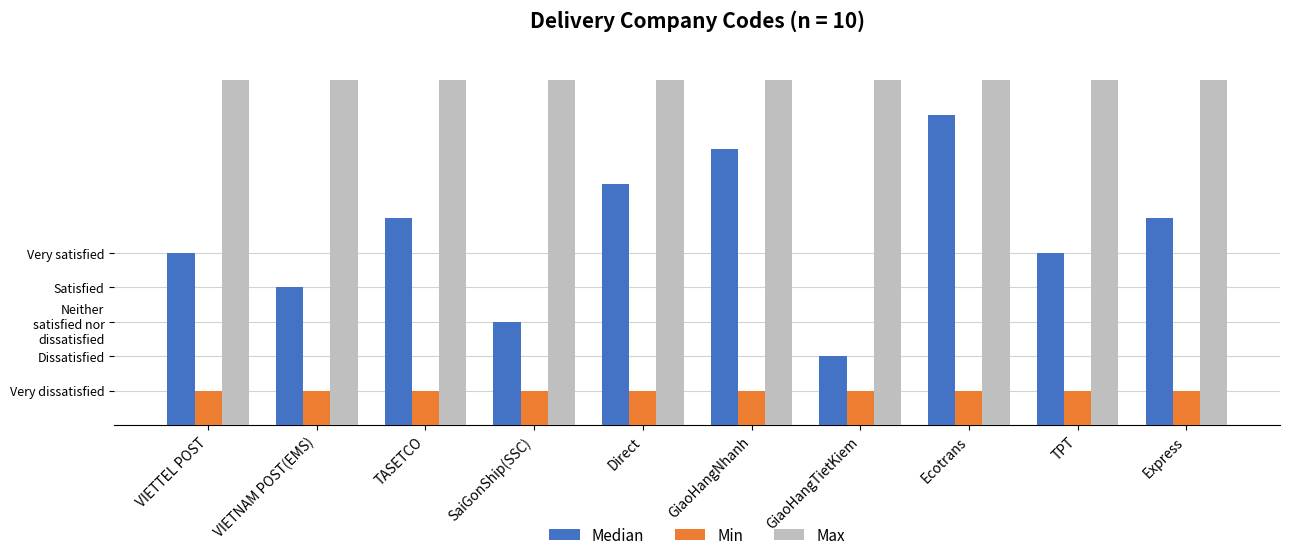

How many groups of bars are there?

10